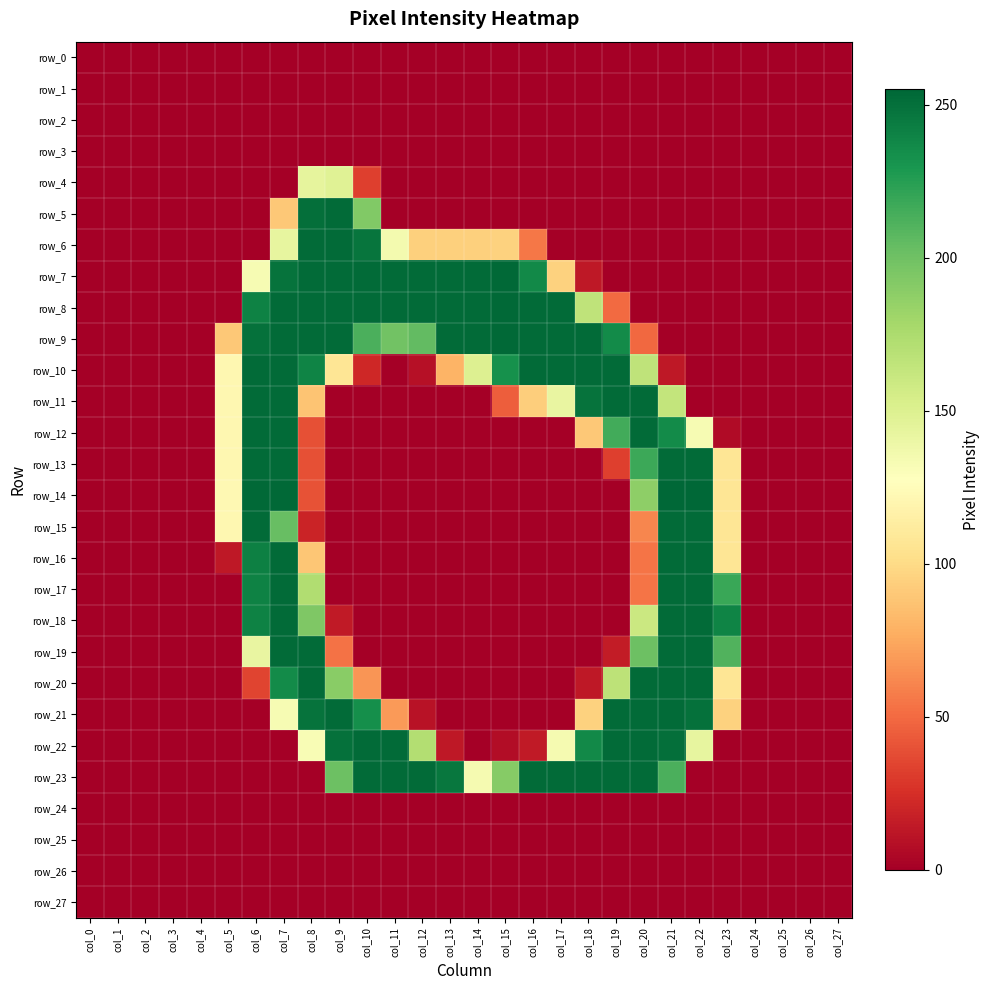

At how many categories does at least one series exceed 152?

18